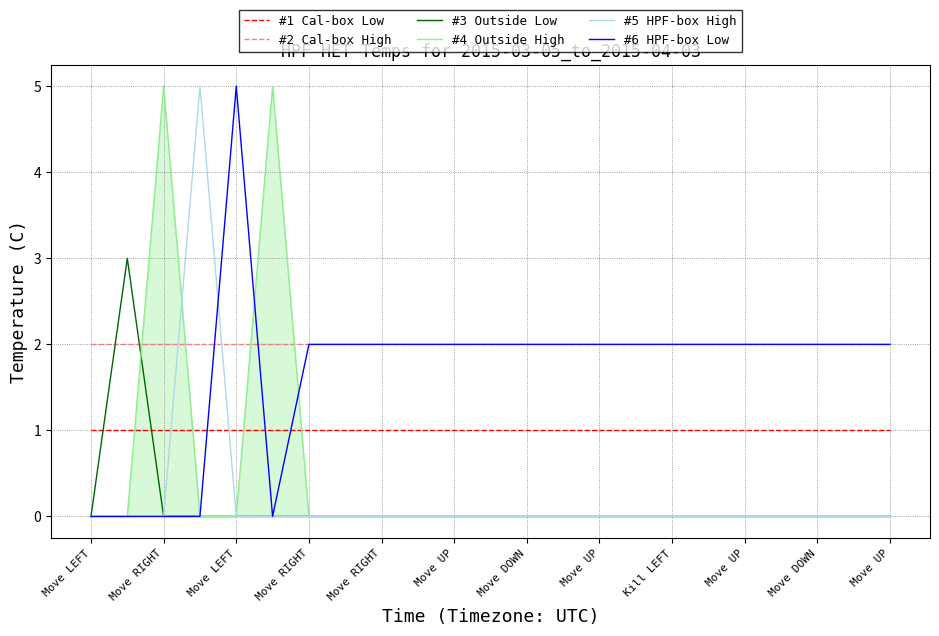

Which series has the largest total across all categories?

#2 Cal-box High